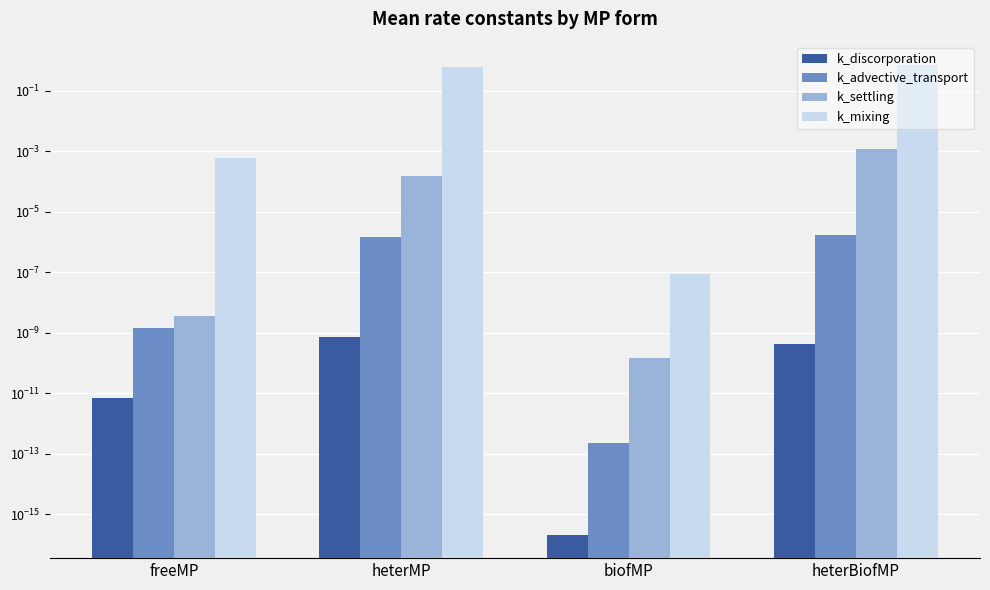

What are all the series names shown in the legend?

k_discorporation, k_advective_transport, k_settling, k_mixing